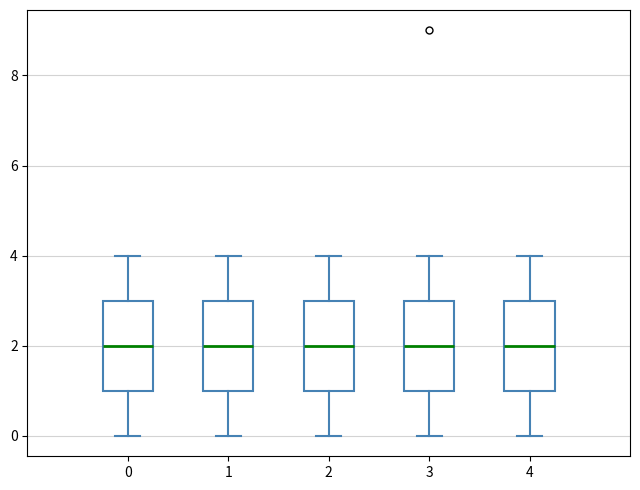

Reading left to right, transcribe this box plot: for each box, give where its median line is, the range the box spans, and where its two whiskers end, as read against the y-axis. The values are not printed on the chart, so give them approximately, as read against the axis.

0: median 2, box 1 to 3, whiskers 0 to 4
1: median 2, box 1 to 3, whiskers 0 to 4
2: median 2, box 1 to 3, whiskers 0 to 4
3: median 2, box 1 to 3, whiskers 0 to 4
4: median 2, box 1 to 3, whiskers 0 to 4